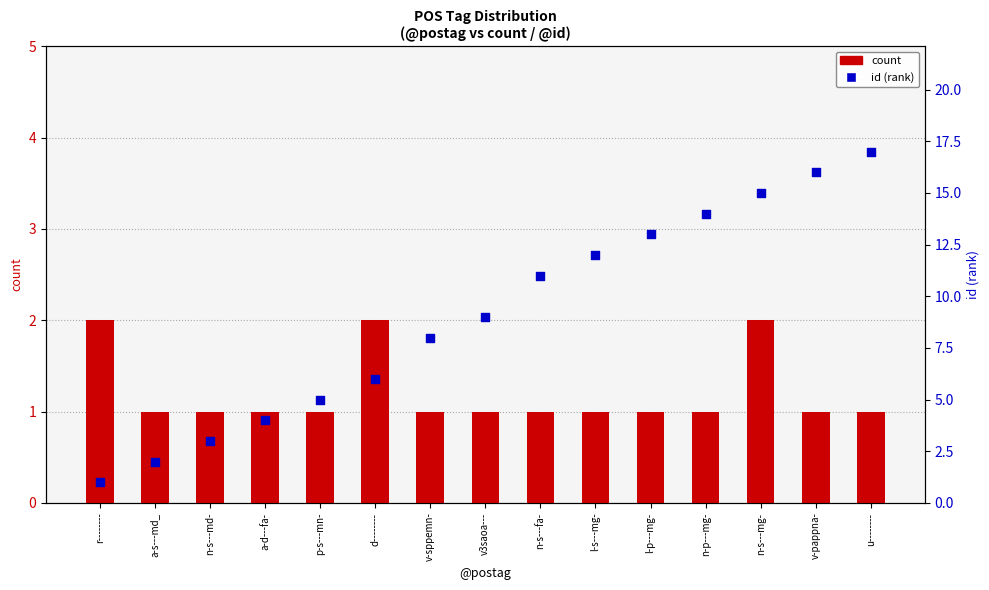

At which category is the sum across all series the highest?

u--------